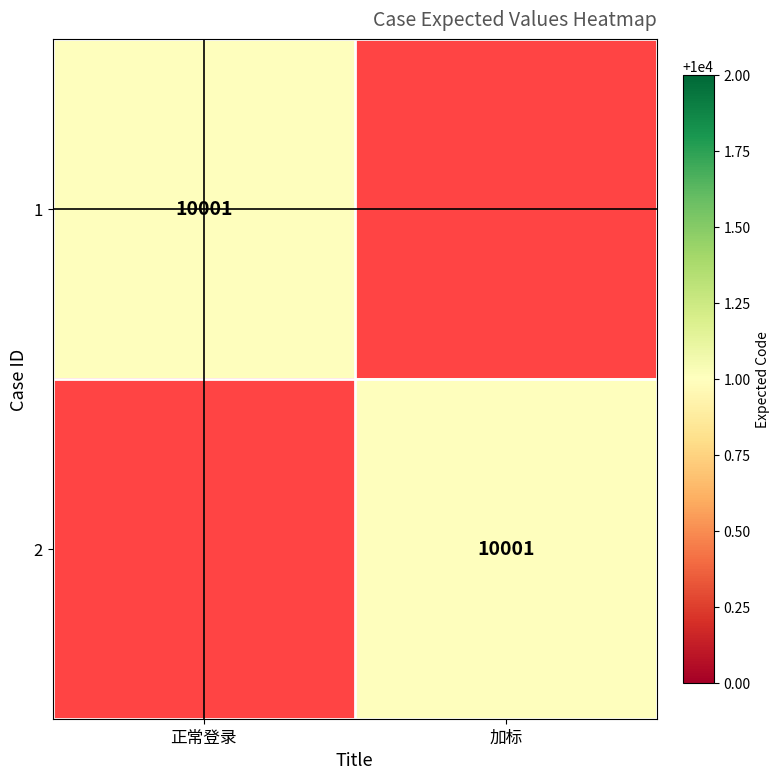

What is the difference between the highest and lowest values at 加标?

10001